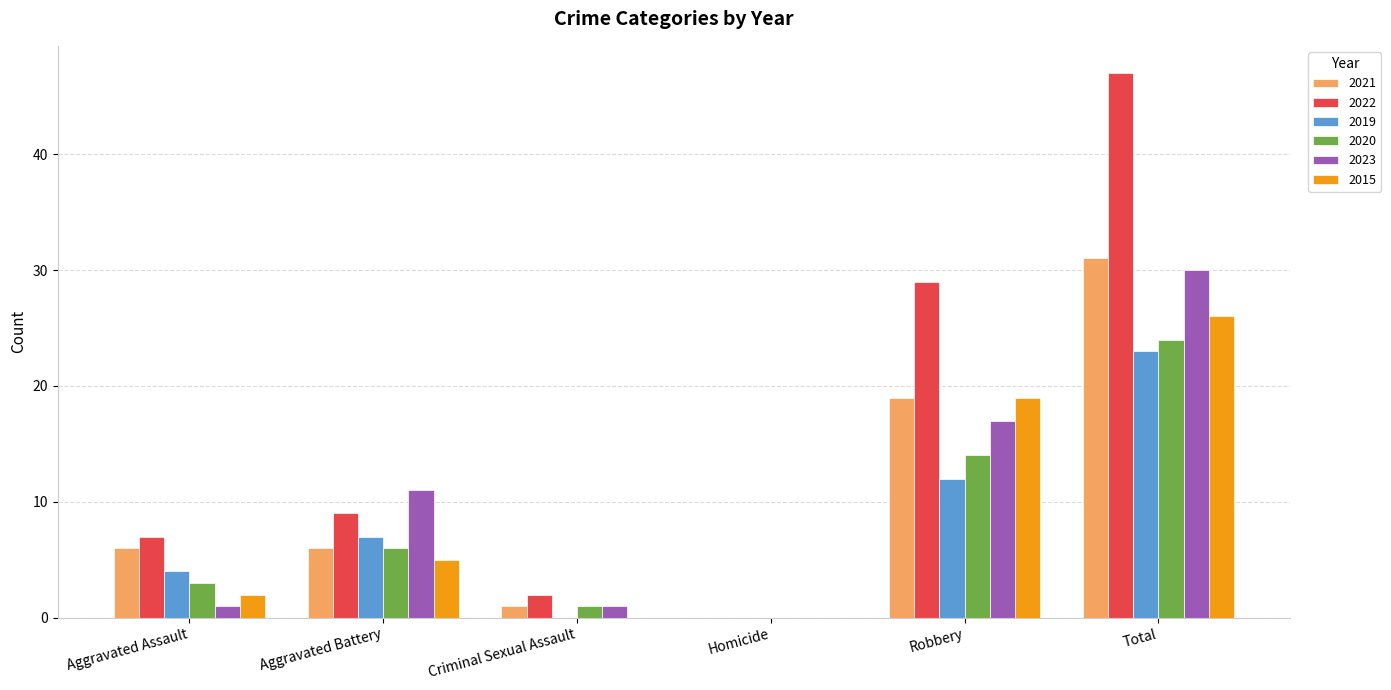

Is the value of 2019 at Total greater than the value of 2015 at Total?

No